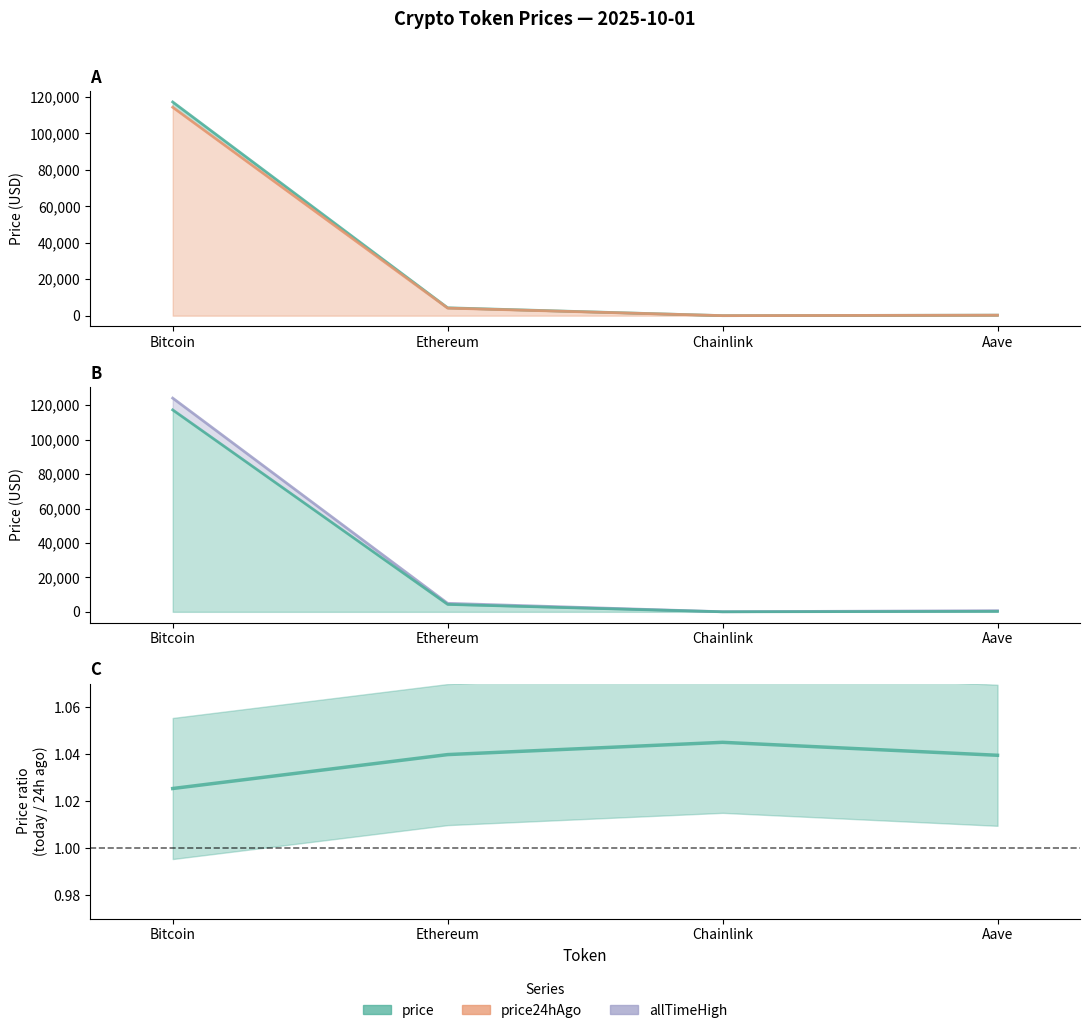

Which category has the lowest value in the price series?

Chainlink